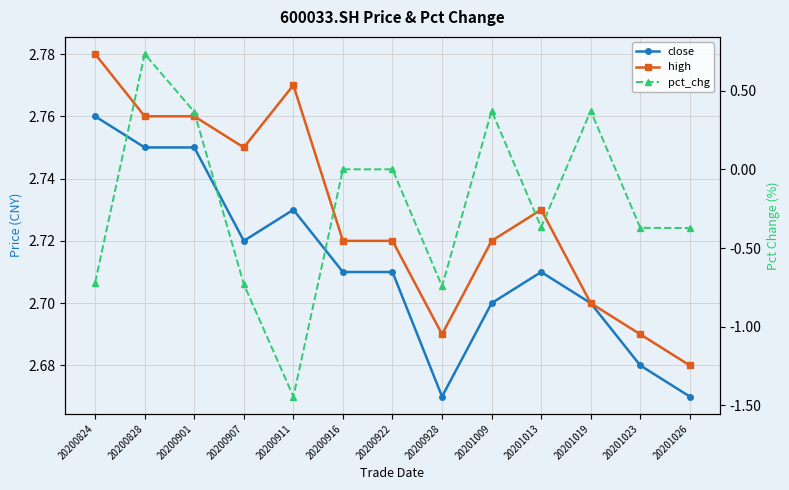

What is the maximum value shown in the chart?

2.8